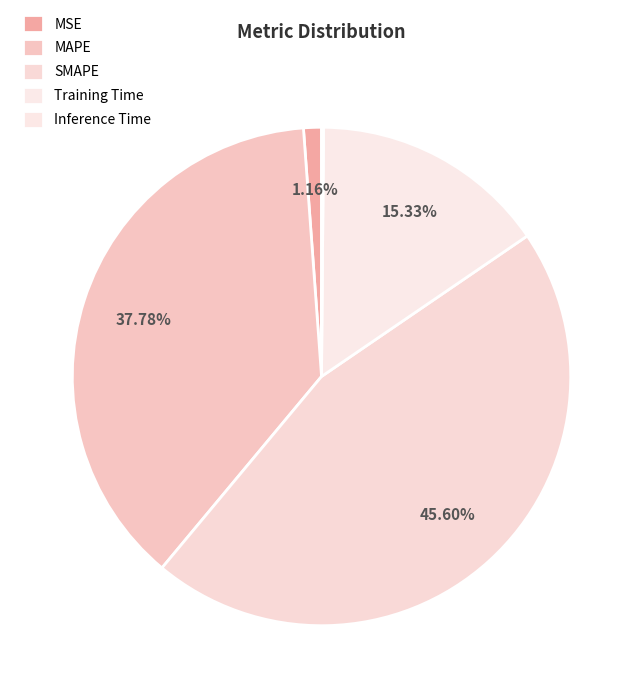

Count the number of slices in the pie.

5